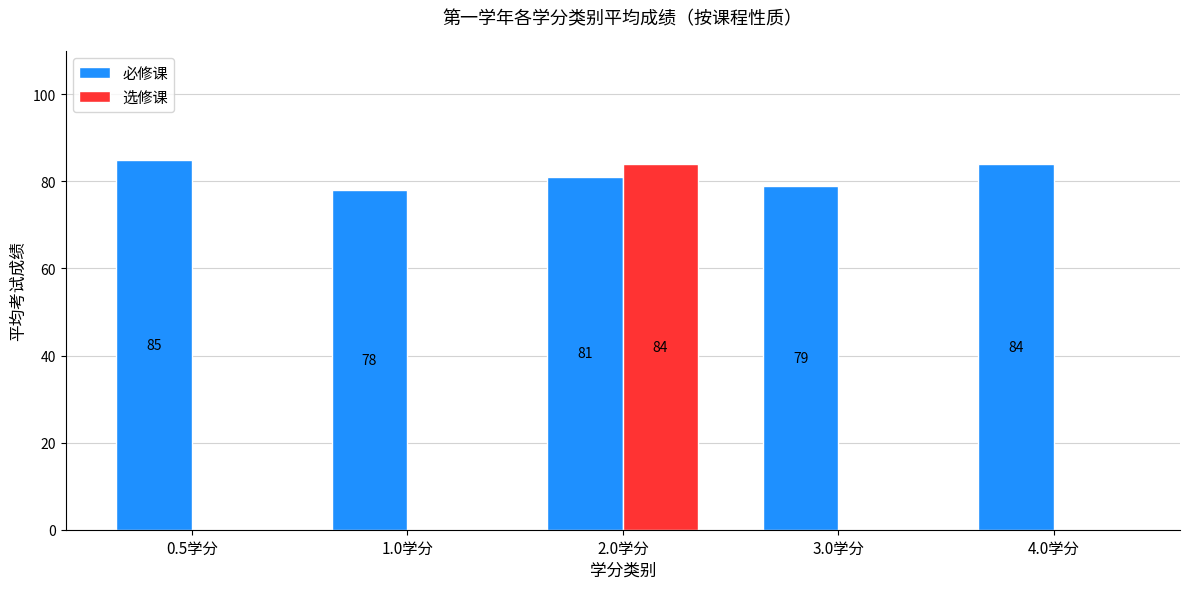

The 必修课 series shows 40 at 4.0学分. True or false?

False